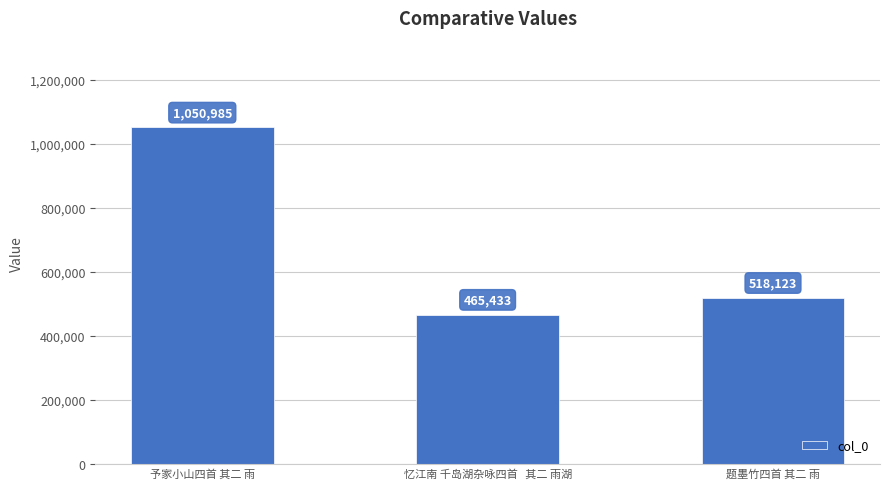

Which label corresponds to the largest value in the chart?

予家小山四首 其二 雨